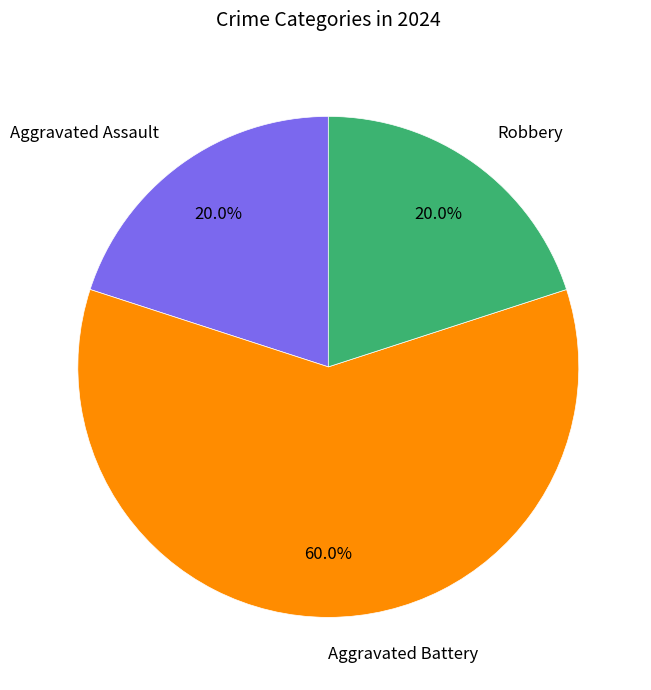

Which category has the biggest portion of the pie?

Aggravated Battery